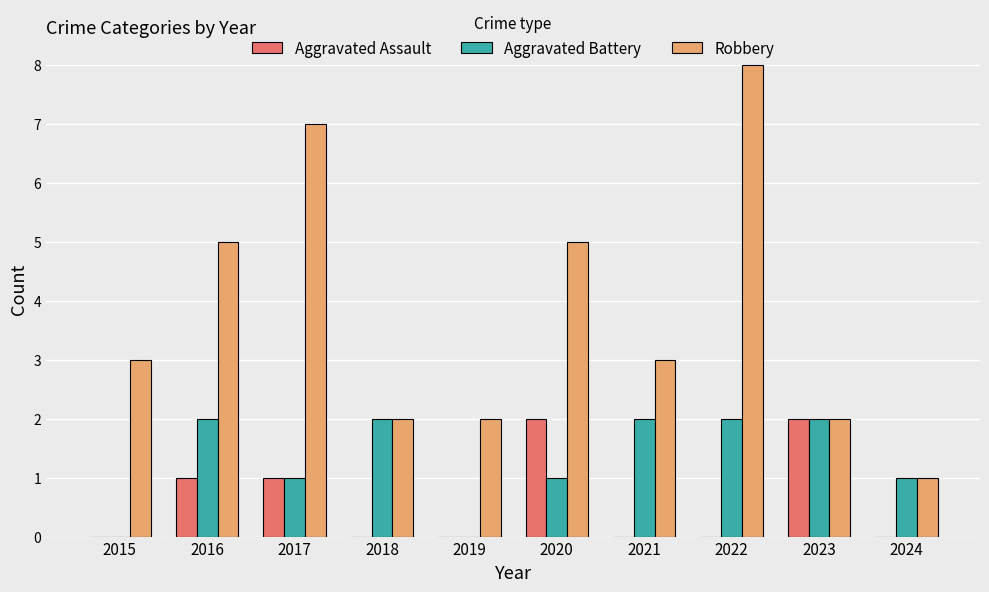

Which category has the highest value across all series?

2022